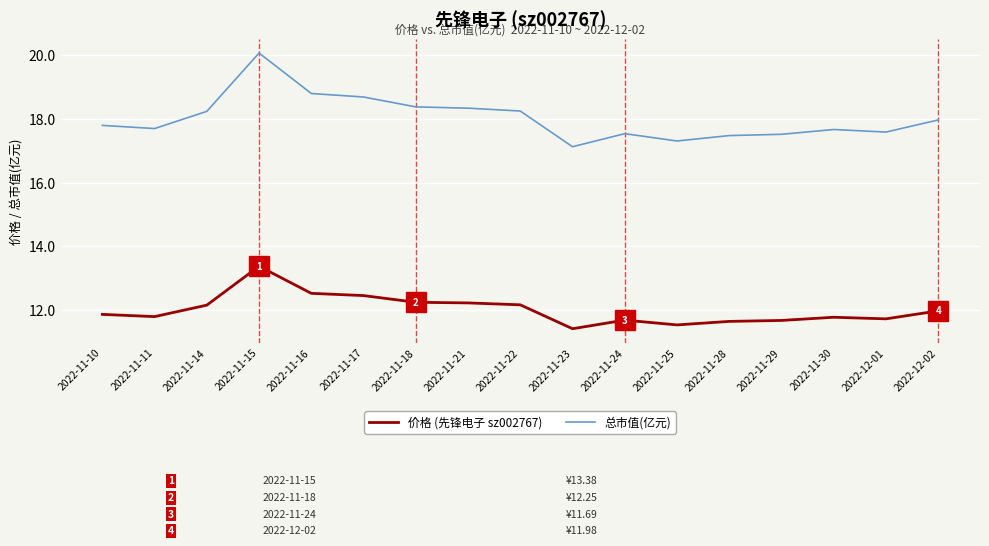

How many lines are shown in the chart?

2